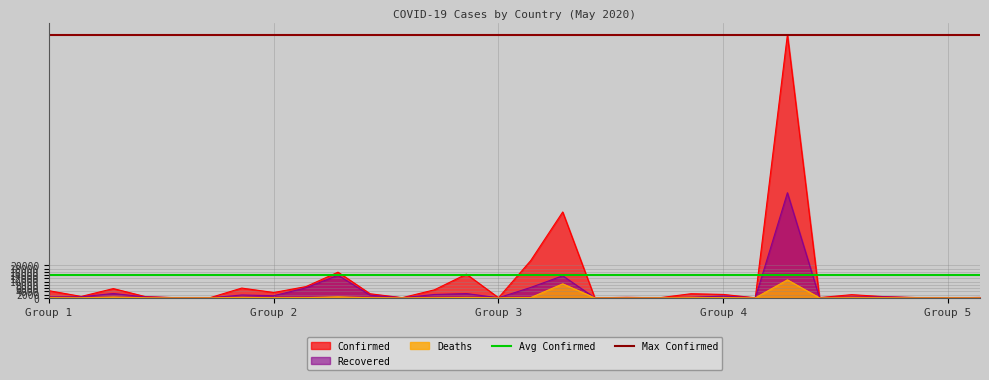

What is the value of the Max Confirmed point at the 1st from the left?

162699